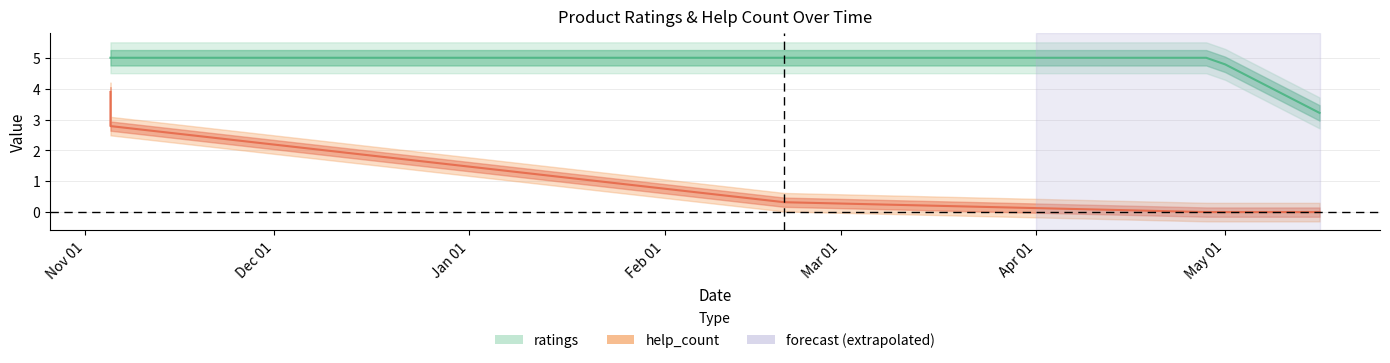

How many values in the ratings series are below 5?

1